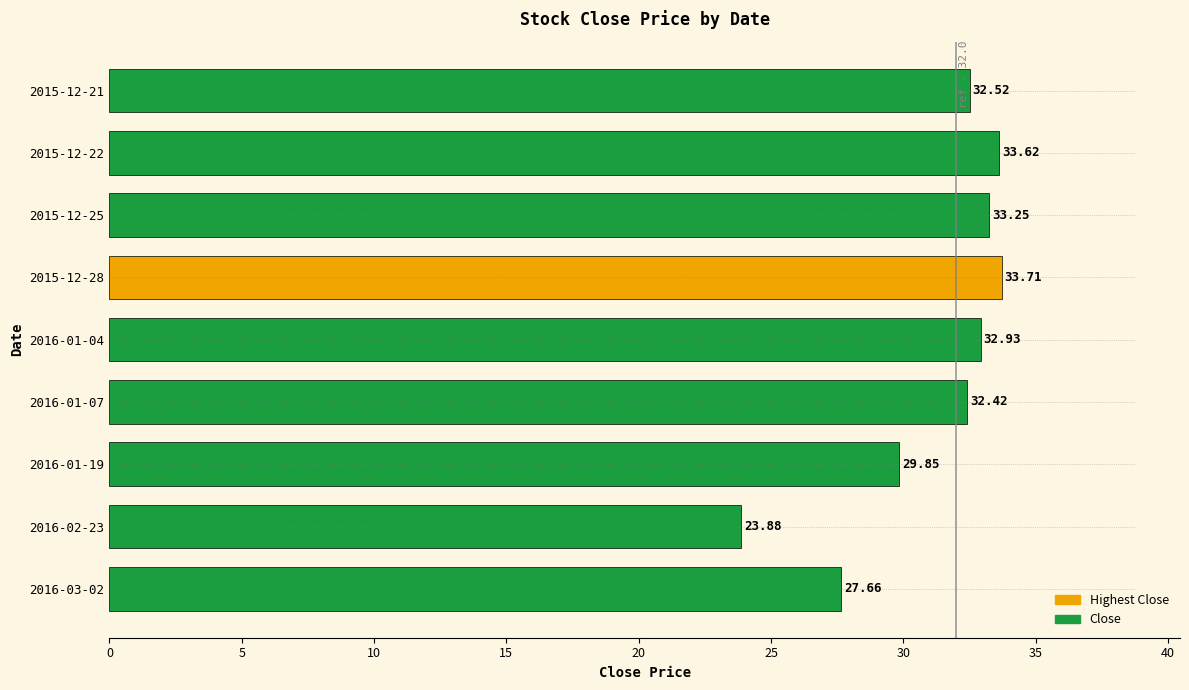

Between 2016-01-04 and 2016-02-23, which is larger?

2016-01-04